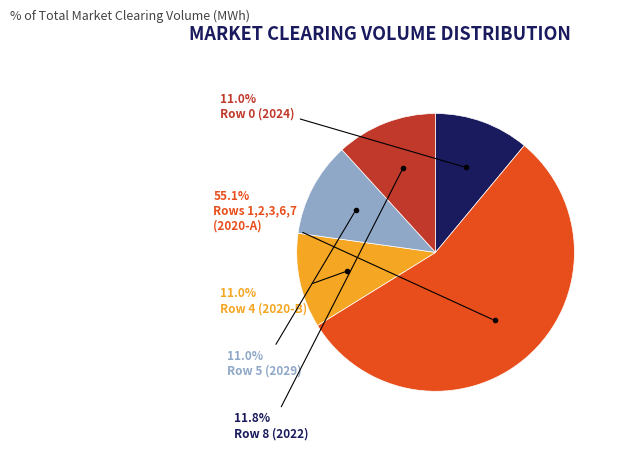

Is there a majority slice in this chart?

Yes